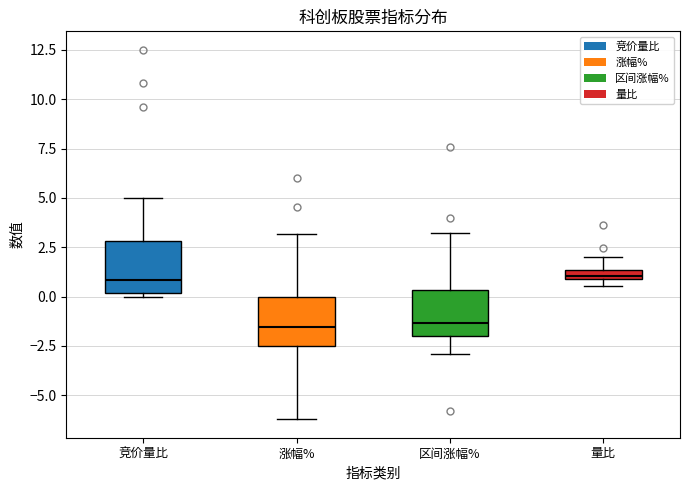

Where does the upper whisker of the box for 竞价量比 end on the y-axis? The values are not printed on the chart, so give them approximately, as read against the axis.

5.0